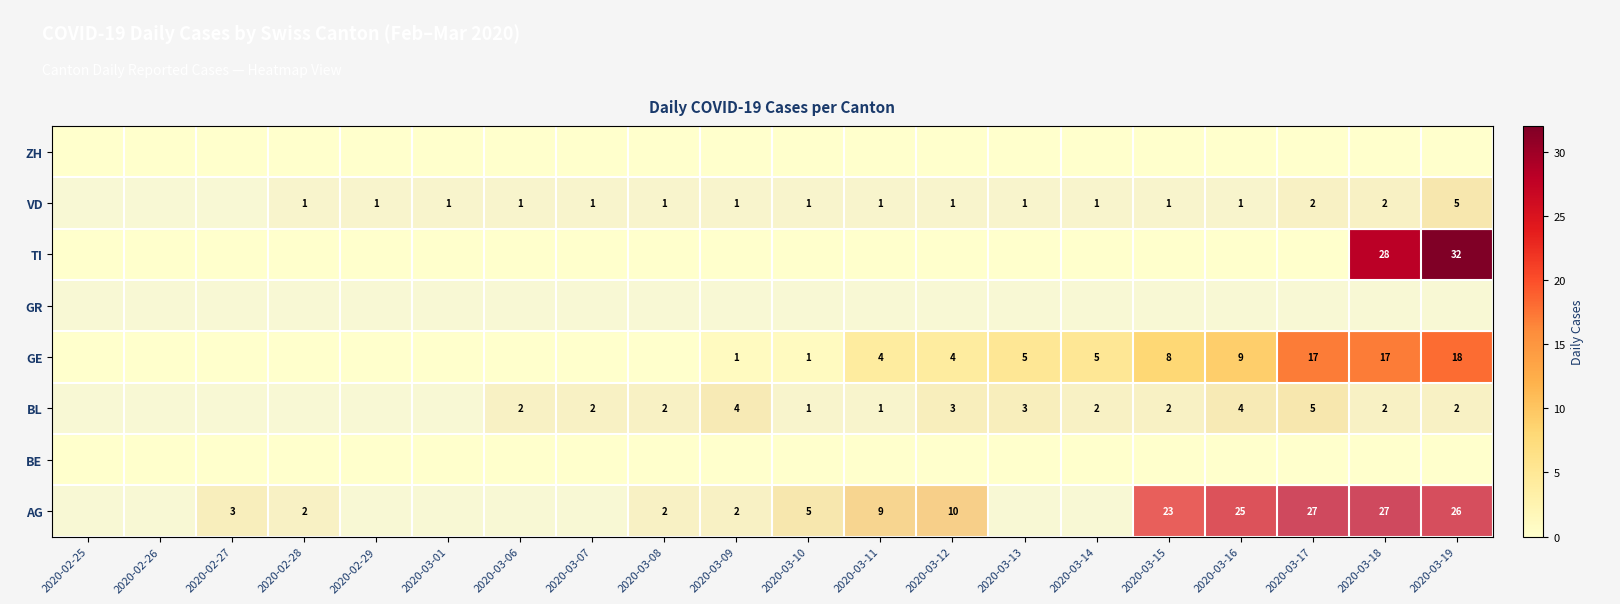

What is the spread (max minus min) of values at 2020-03-13?

5